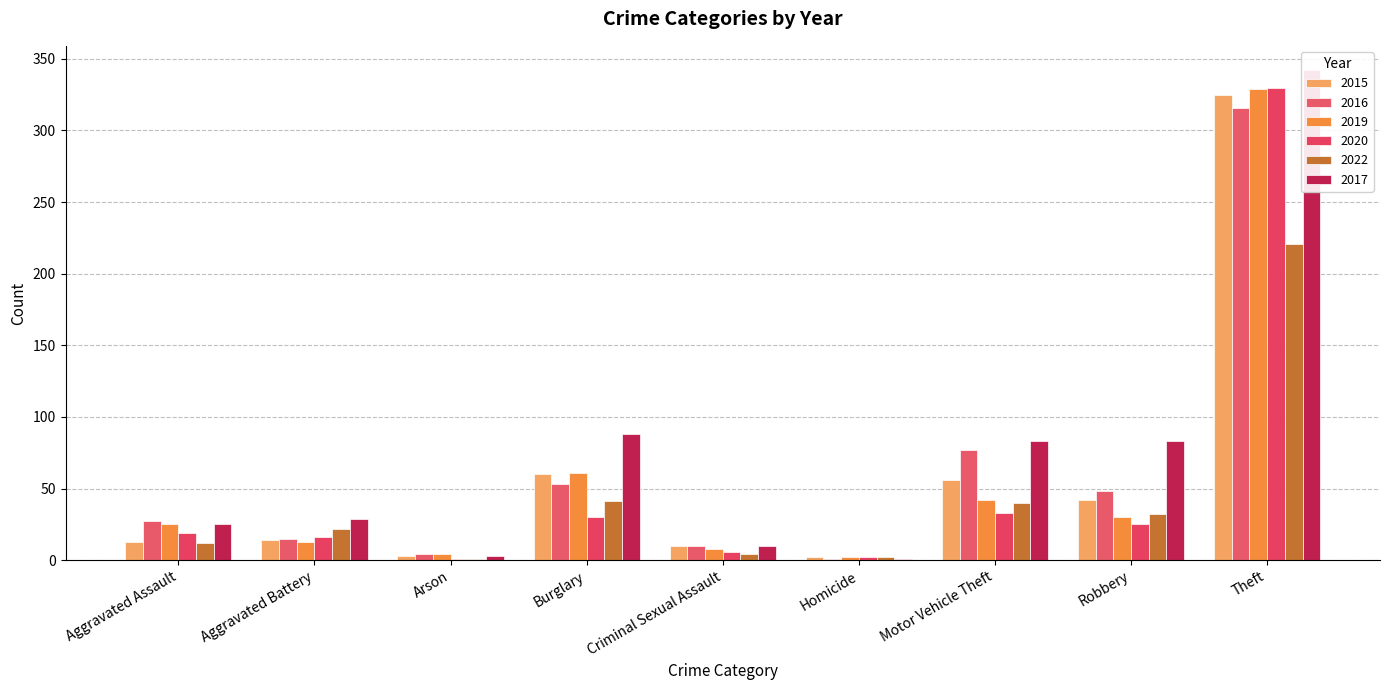

The 2016 series shows 48 at Robbery. True or false?

True